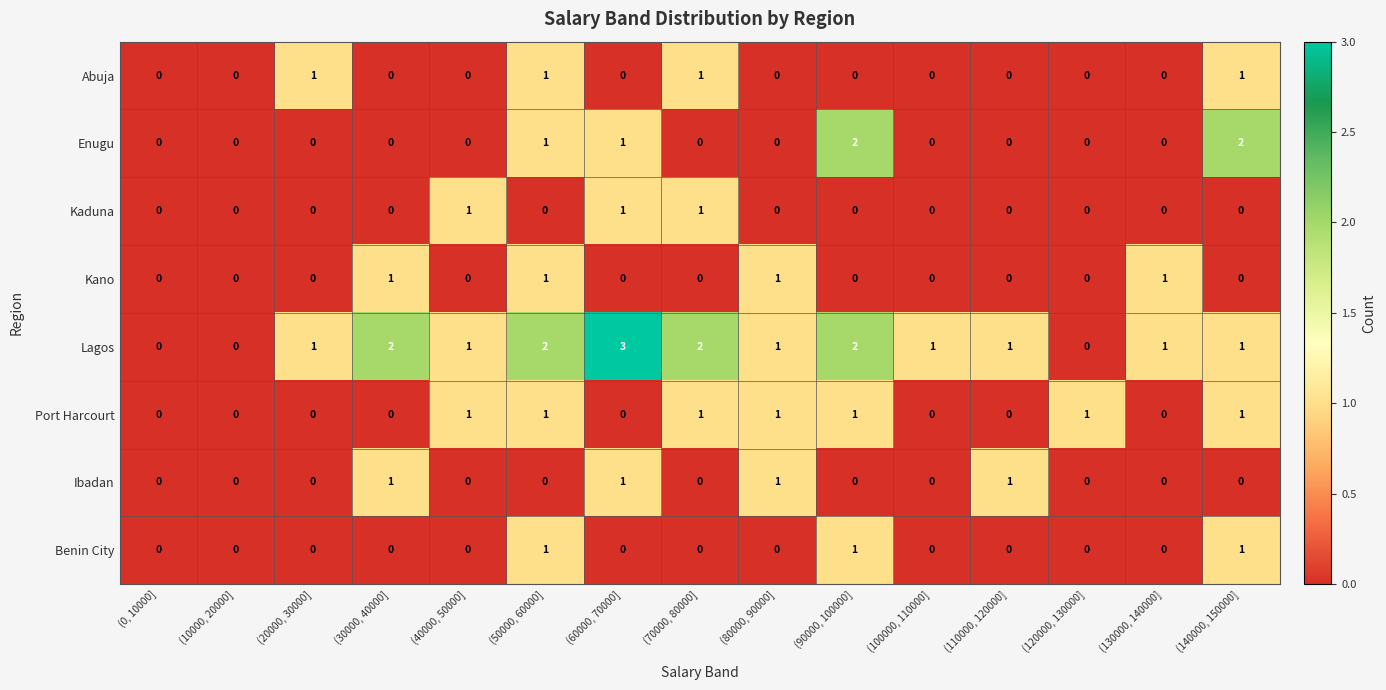

How many Lagos values are between 1 and 2?

11